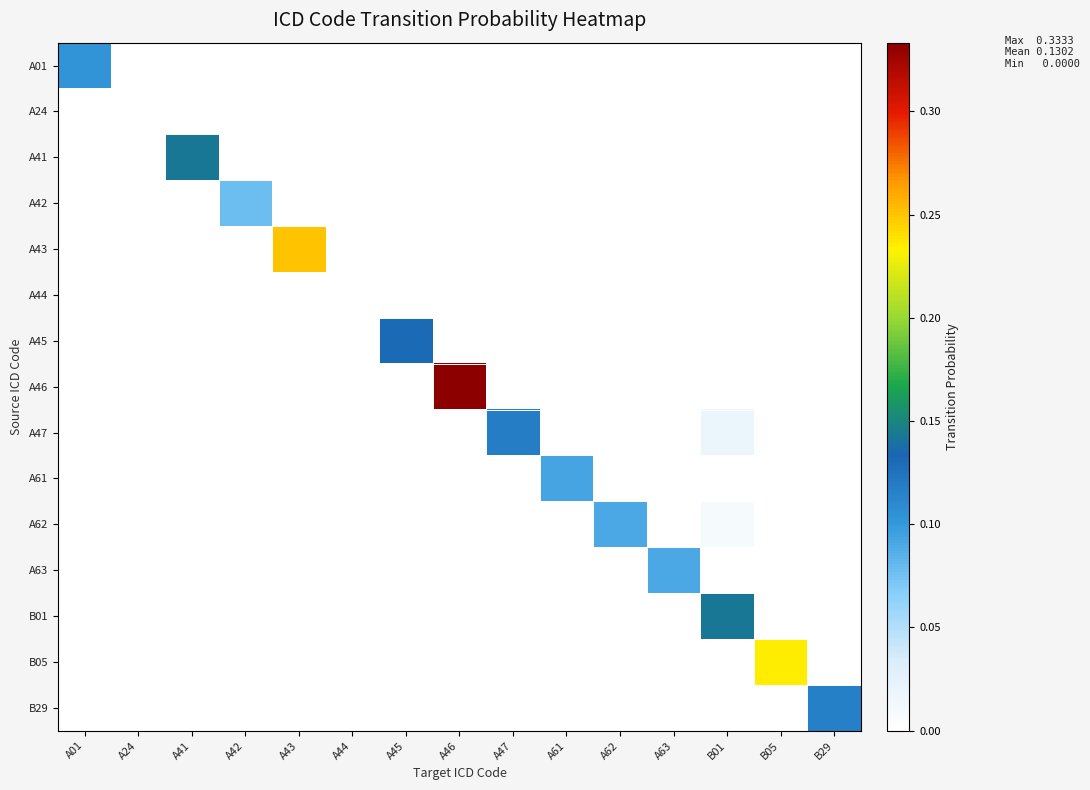

How many distinct data groups are displayed?

15